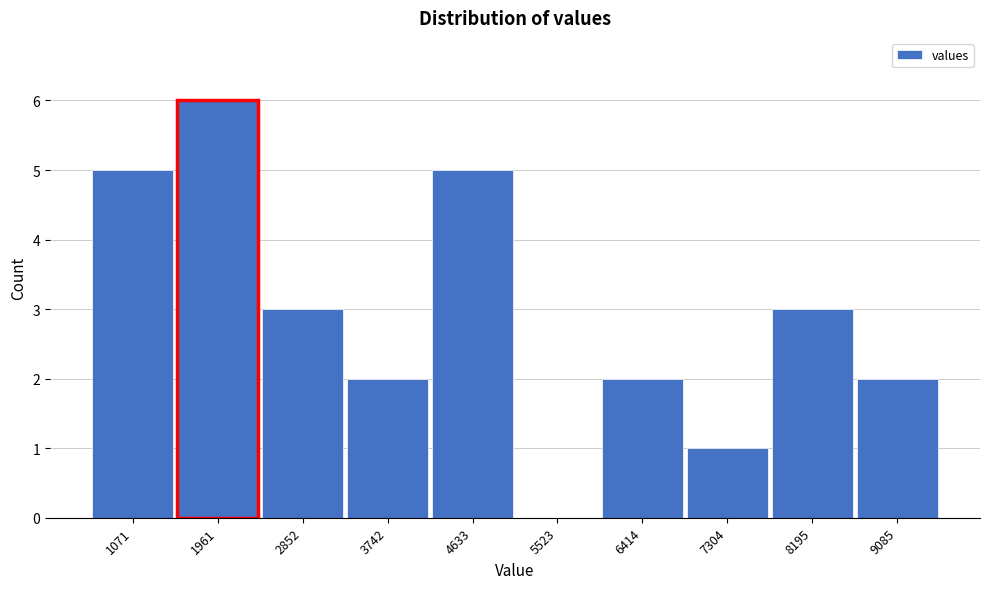

Reading right to left, list all the values displayed in this chart.

9085=2	8195=3	7304=1	6414=2	5523=0	4633=5	3742=2	2852=3	1961=6	1071=5